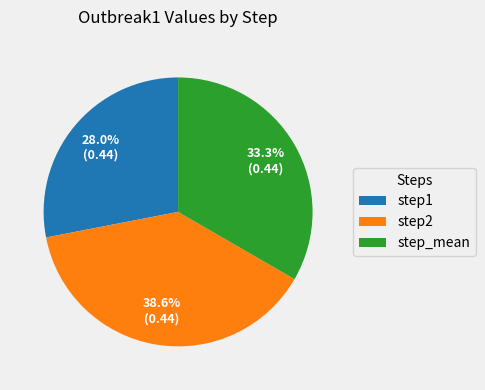

What is the smallest slice in the pie chart?

step1